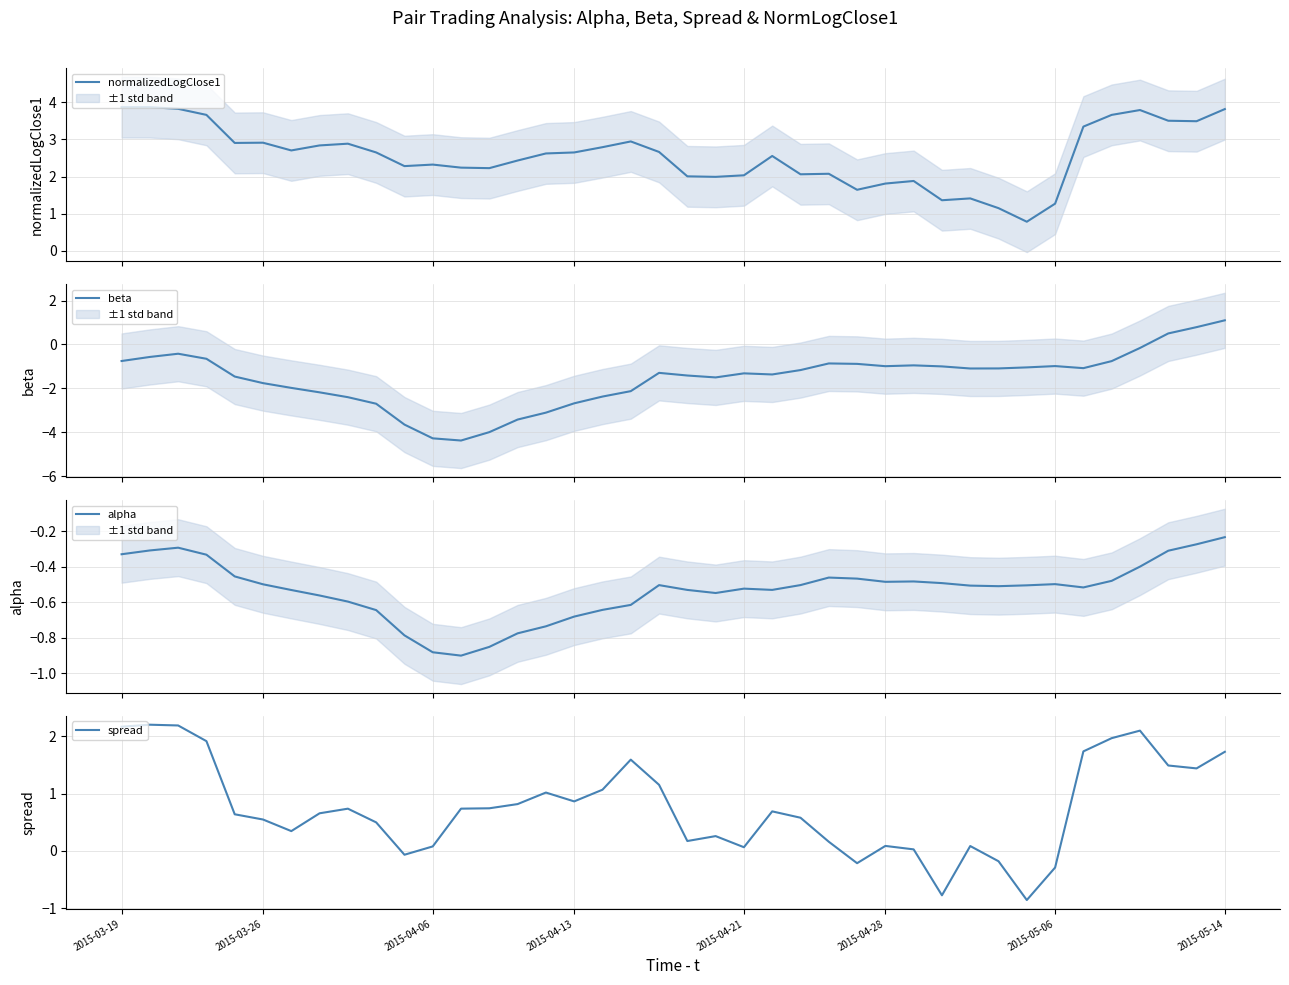

Which series has the largest range (max minus min)?

beta